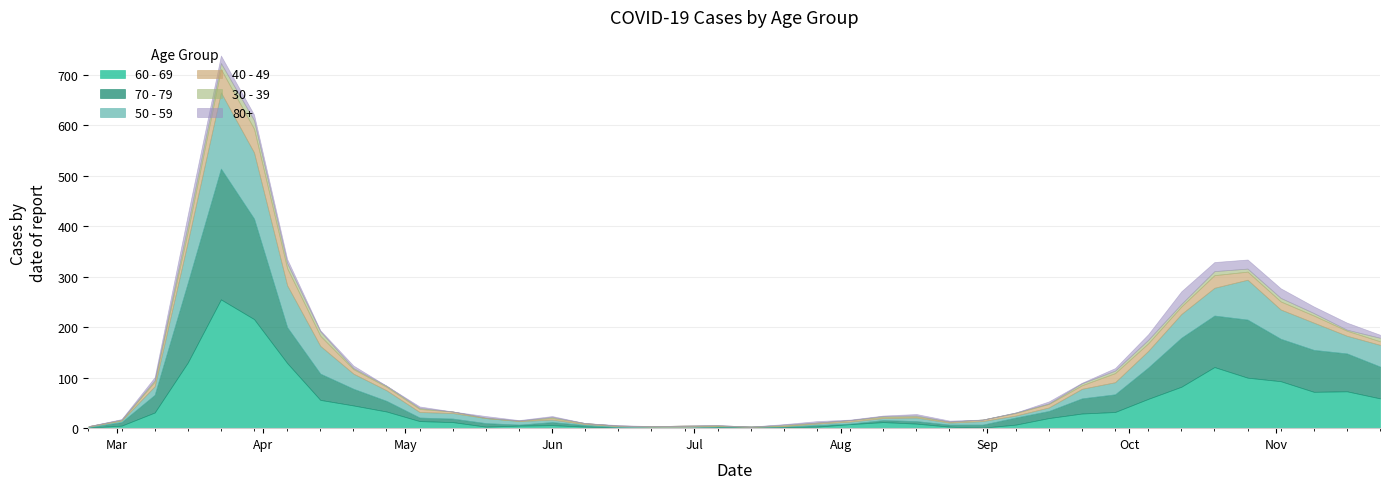

Which series has the largest total across all categories?

60 - 69